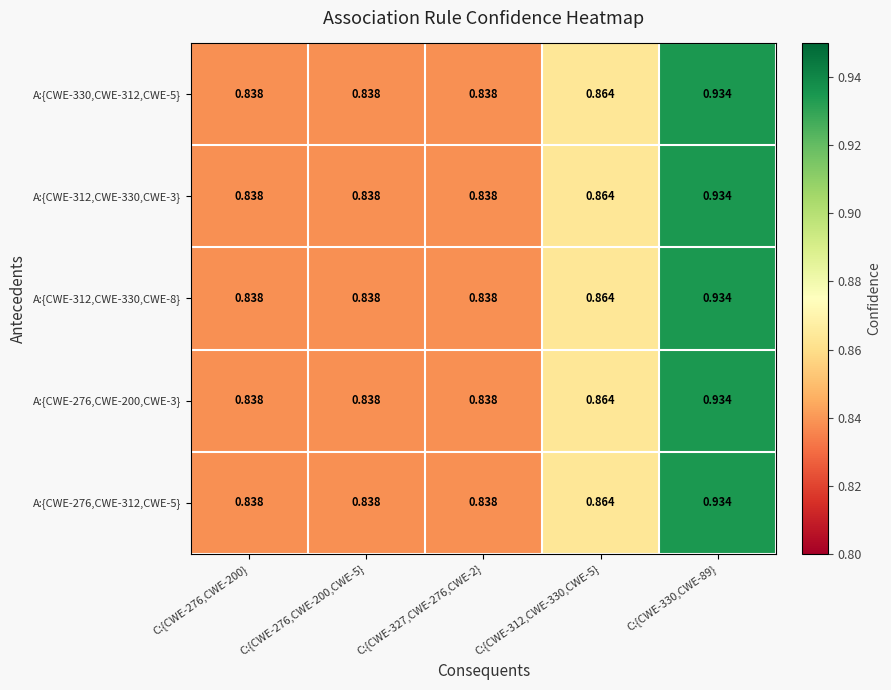

How many series are shown in this chart?

5